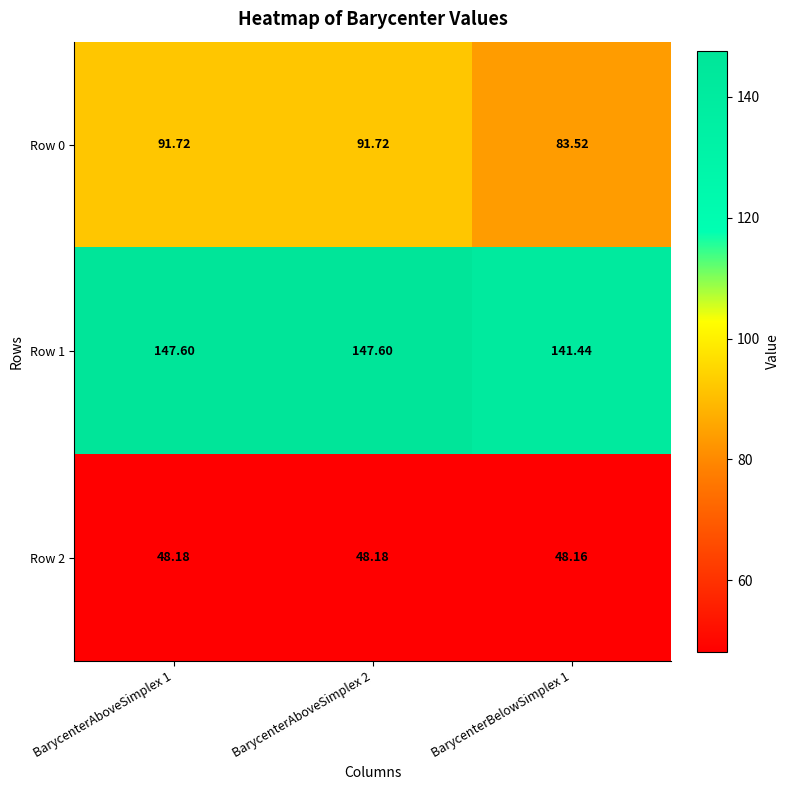

Is the value of Row 2 at BarycenterAboveSimplex 1 greater than the value of Row 0 at BarycenterBelowSimplex 1?

No